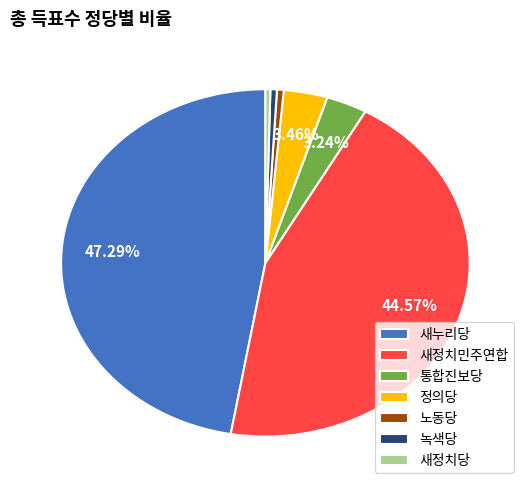

The 새정치당 slice represents 0% of the pie. True or false?

True